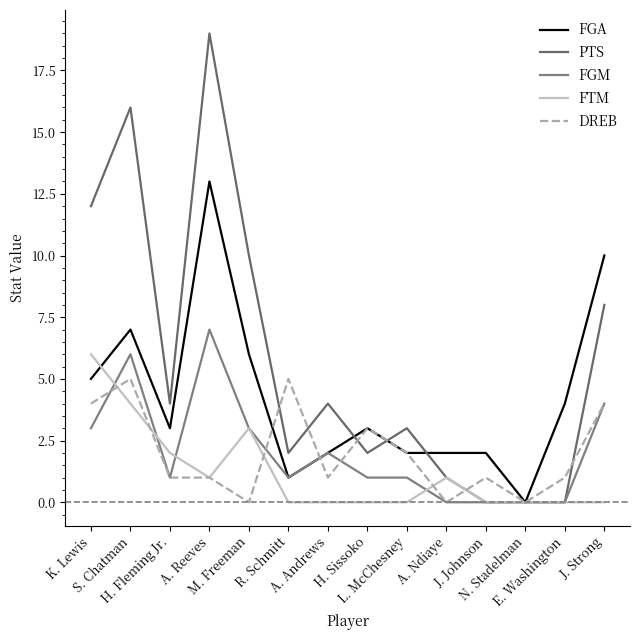

What is the difference between the highest and lowest values at R. Schmitt?

5